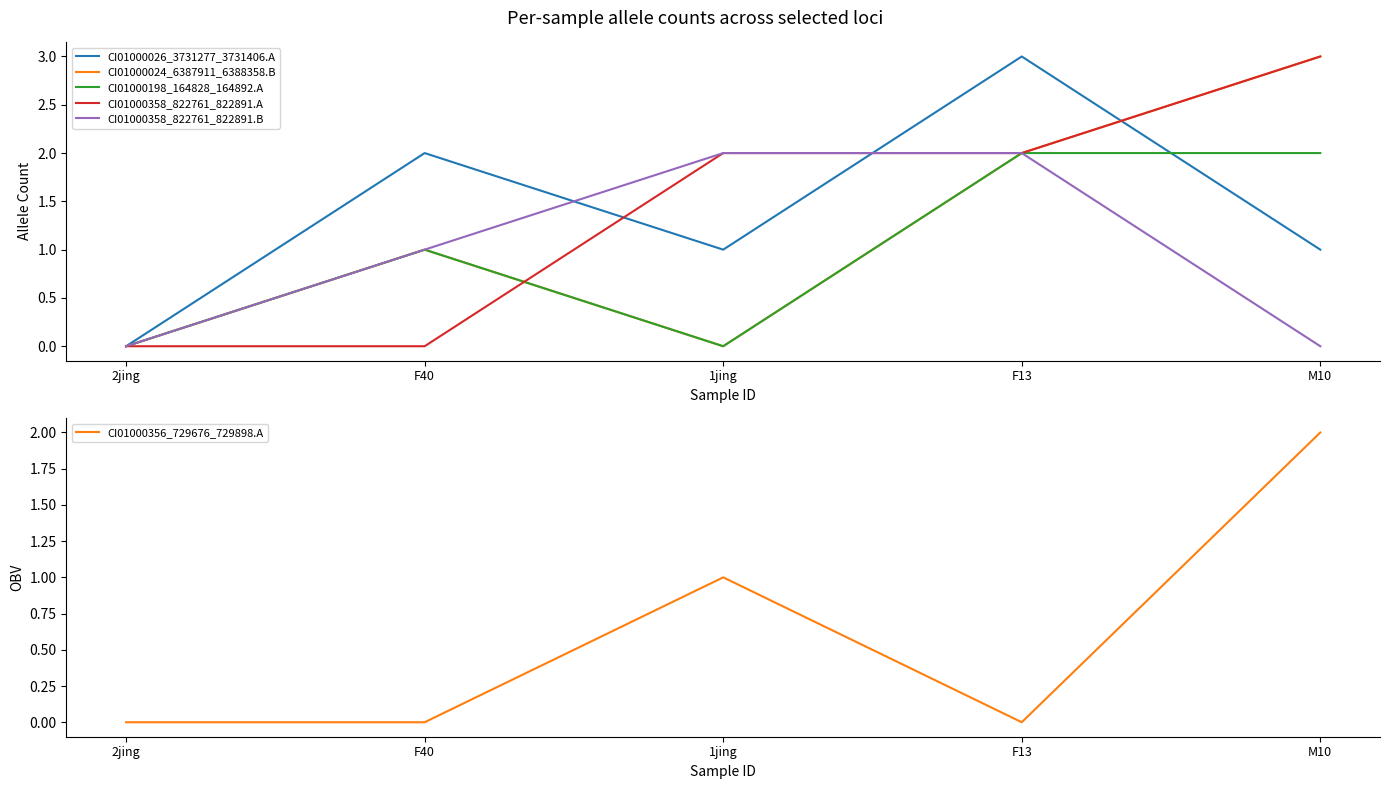

Where is the first local minimum for CI01000024_6387911_6388358.B?

1jing